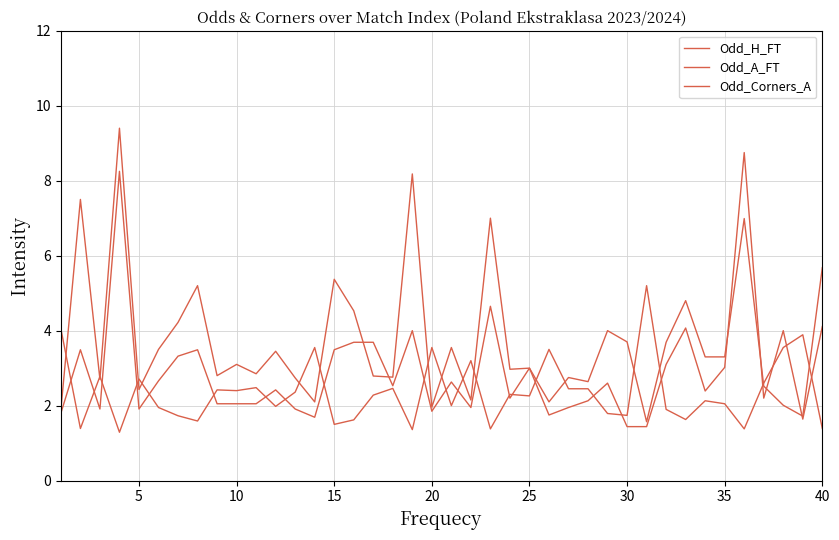

Does the chart have visible grid lines?

Yes